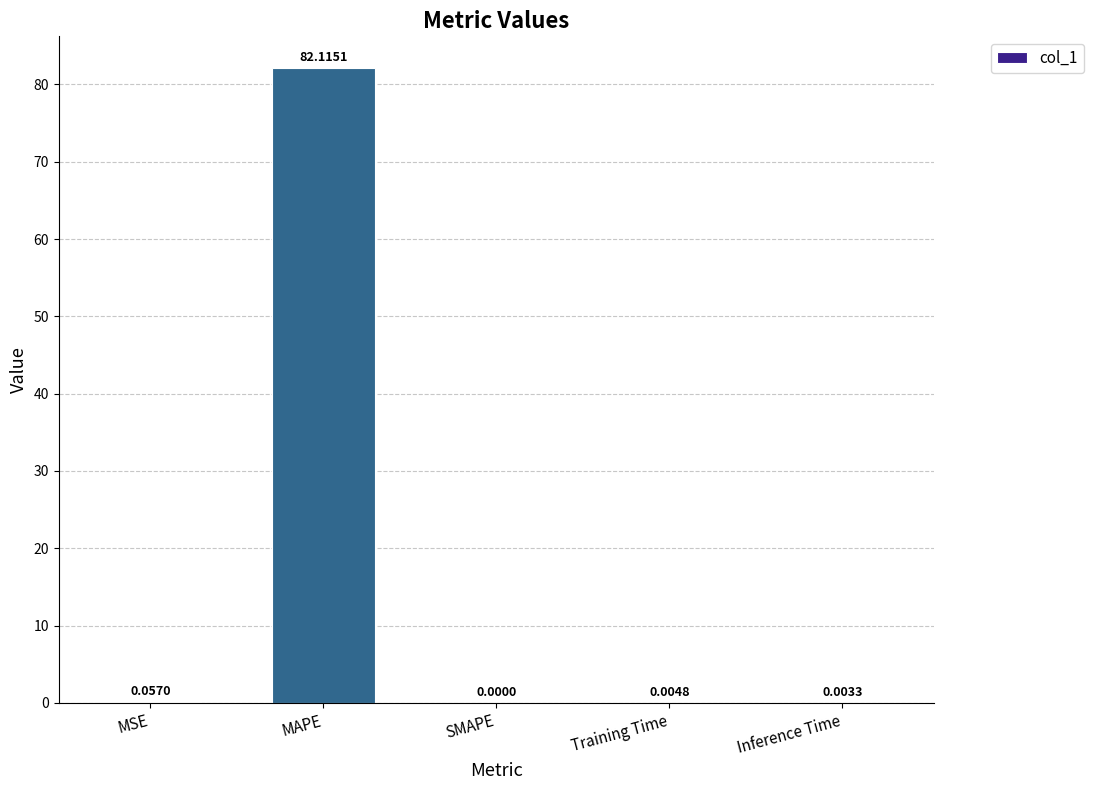

Which category has the highest value across all series?

MAPE